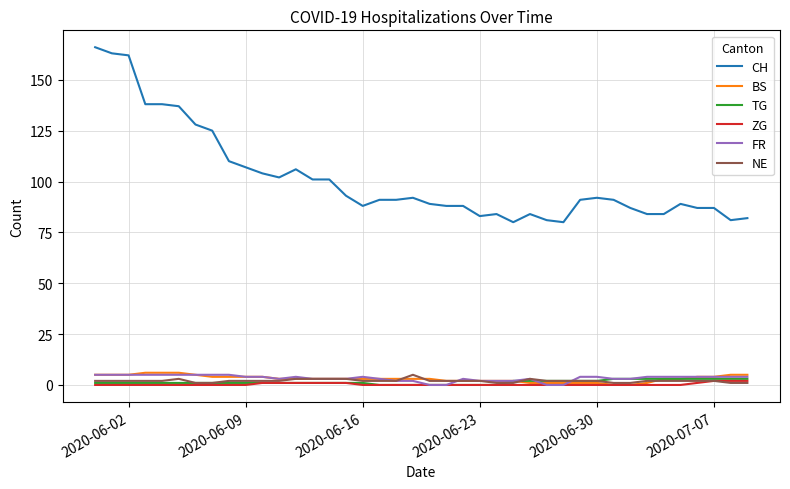

What is the maximum value for CH?

166